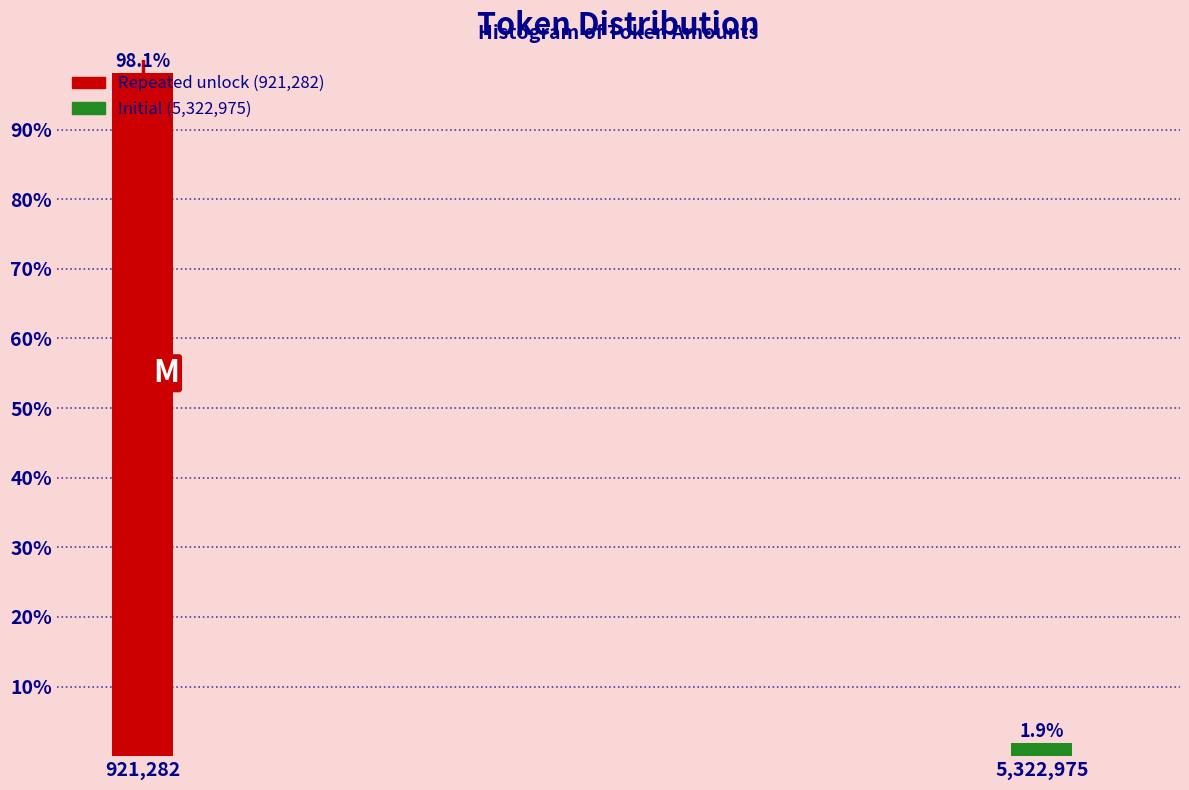

What is the smallest value displayed?

1.9